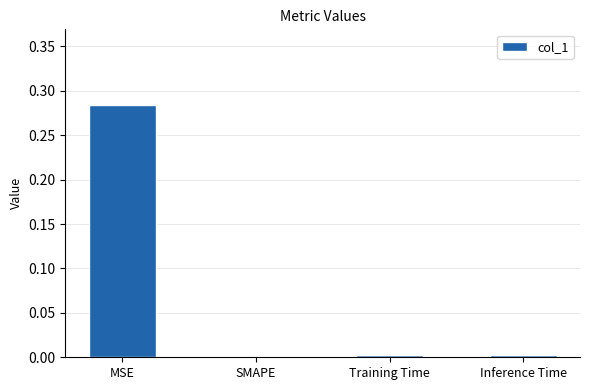

Between Inference Time and MSE, which is larger?

MSE